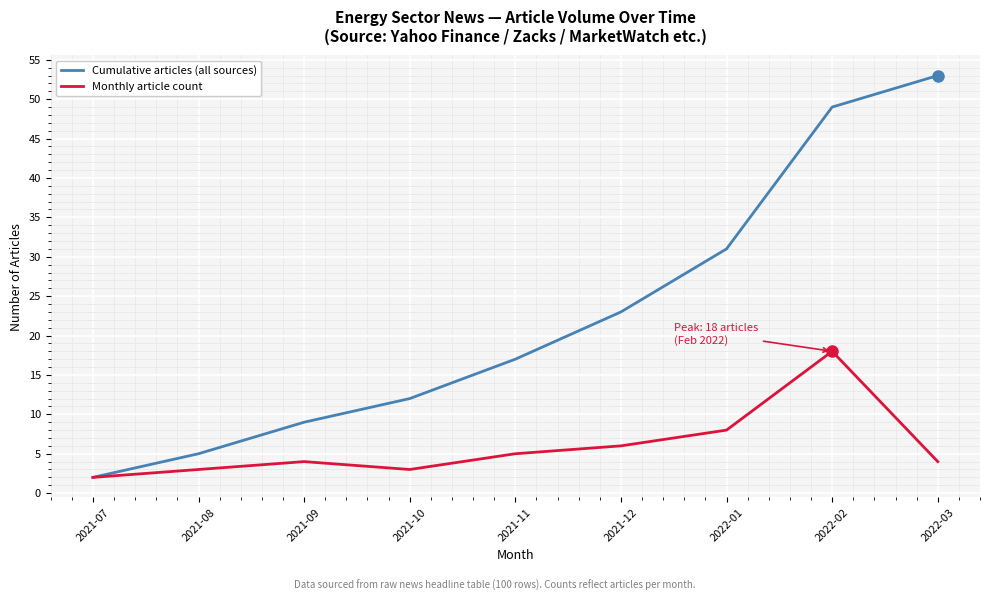

Is this an area chart (filled region under the line)?

No